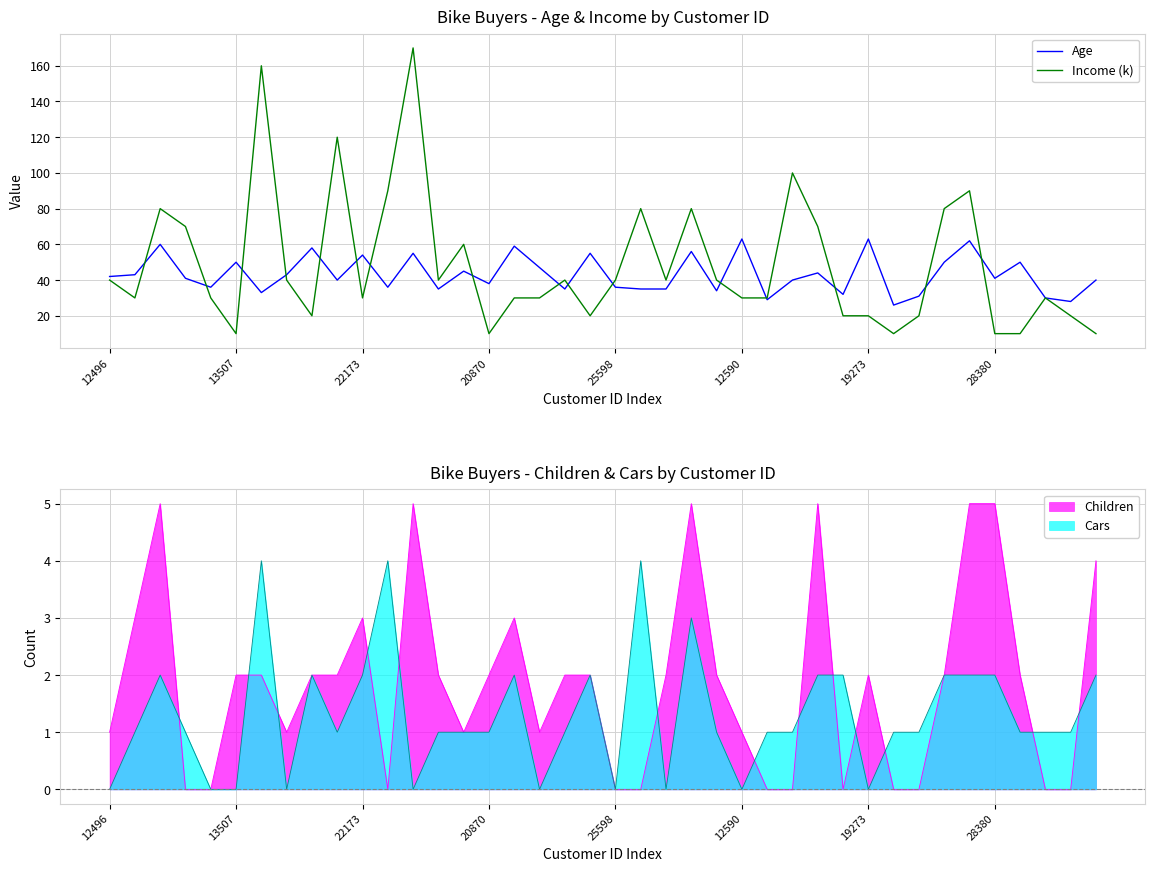

What is the maximum value shown in the chart?

170